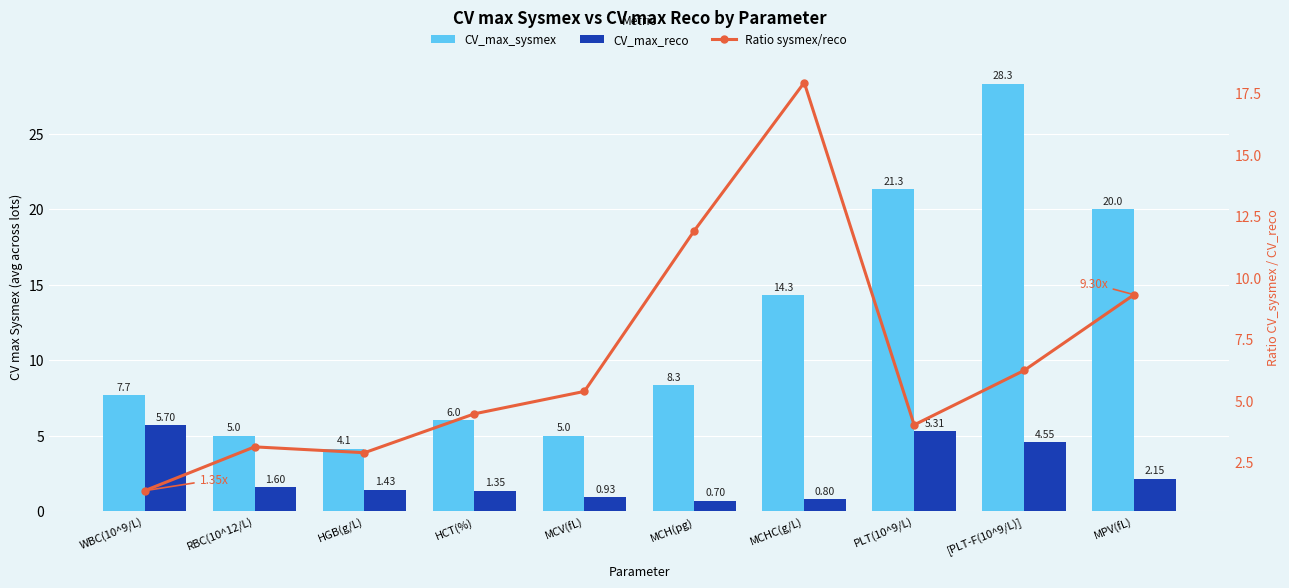

Is the value of CV_max_reco at MPV(fL) greater than the value of Ratio sysmex/reco at WBC(10^9/L)?

Yes